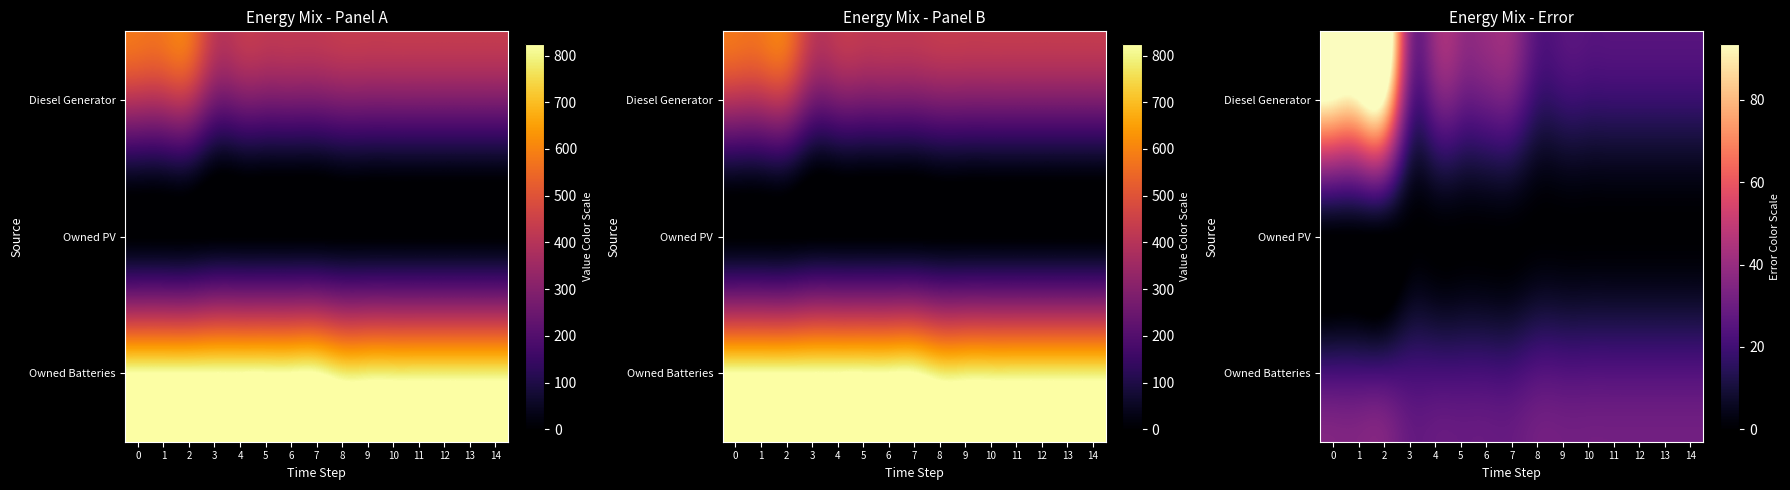

What is the difference between the highest and lowest values at 4?

30.4